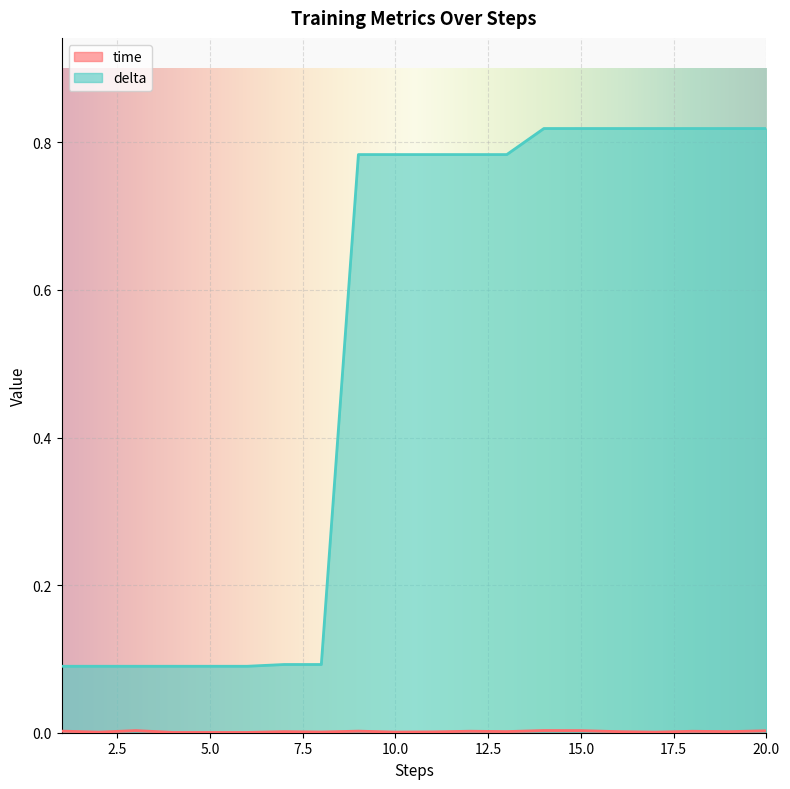

Reading left to right, transcribe all the data shown in this chart.

time: 1=0.0	2=0.0	3=0.0	4=0.0	5=0.0	6=0.0	7=0.0	8=0.0	9=0.0	10=0.0	11=0.0	12=0.0	13=0.0	14=0.0	15=0.0	16=0.0	17=0.0	18=0.0	19=0.0	20=0.0
delta: 1=0.1	2=0.1	3=0.1	4=0.1	5=0.1	6=0.1	7=0.1	8=0.1	9=0.8	10=0.8	11=0.8	12=0.8	13=0.8	14=0.8	15=0.8	16=0.8	17=0.8	18=0.8	19=0.8	20=0.8